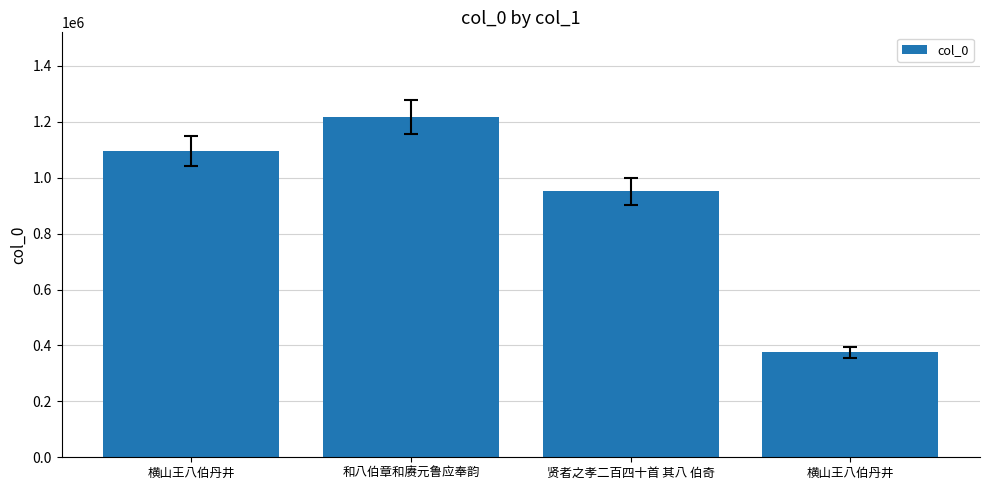

What is the value of the 4th bar from the left?

1096124